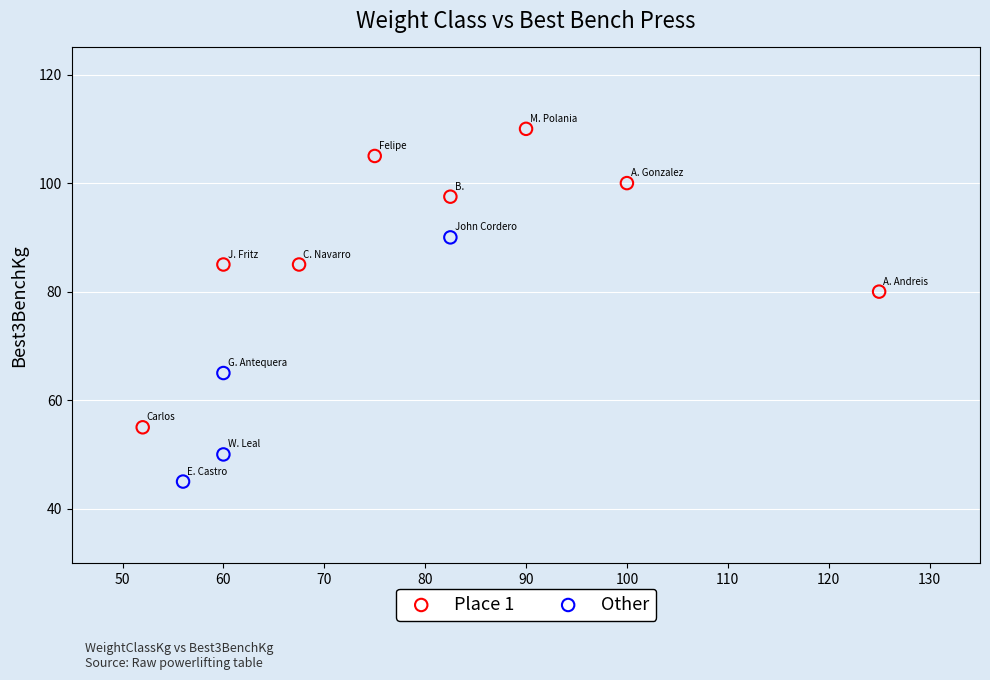

Which series reaches the minimum Y coordinate?

Other